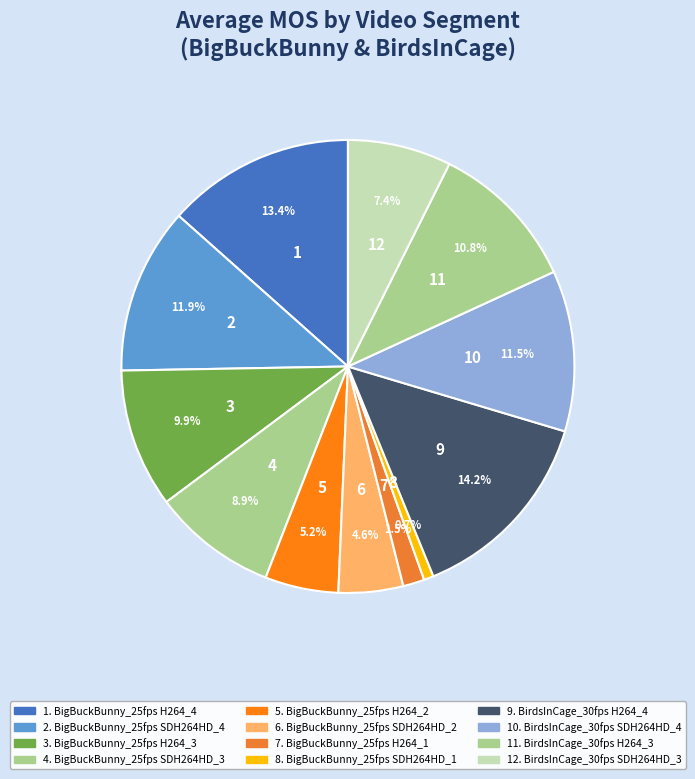

Count the number of slices in the pie.

12